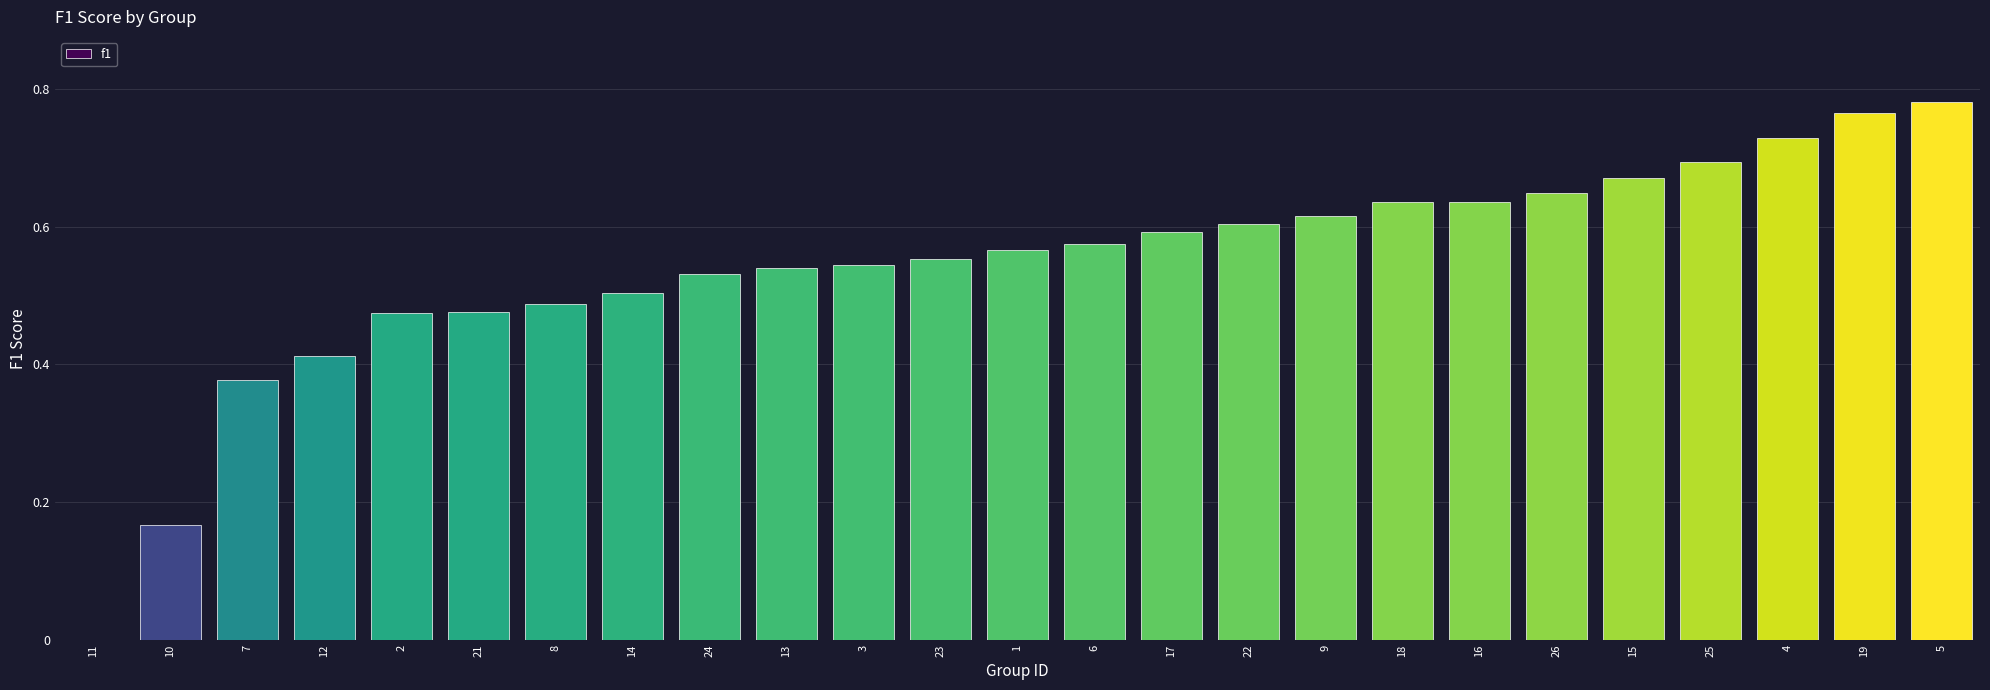

Is it true that the value at 26 is 0.6?

True